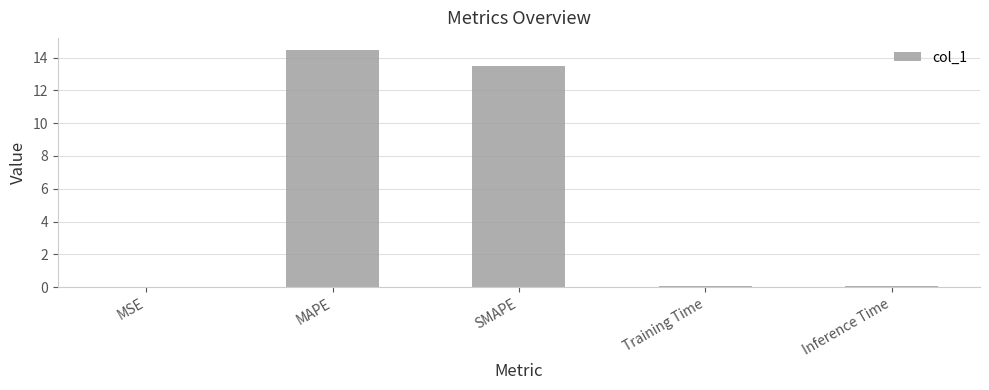

Which label corresponds to the largest value in the chart?

MAPE